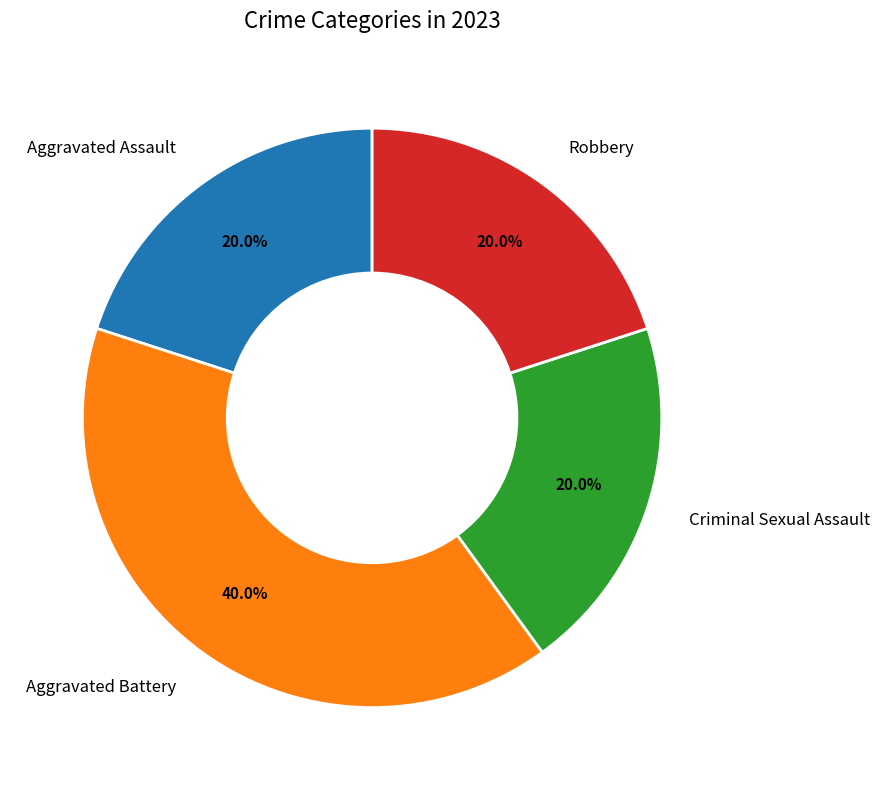

What percentage is the Robbery slice, to the nearest percent?

20%